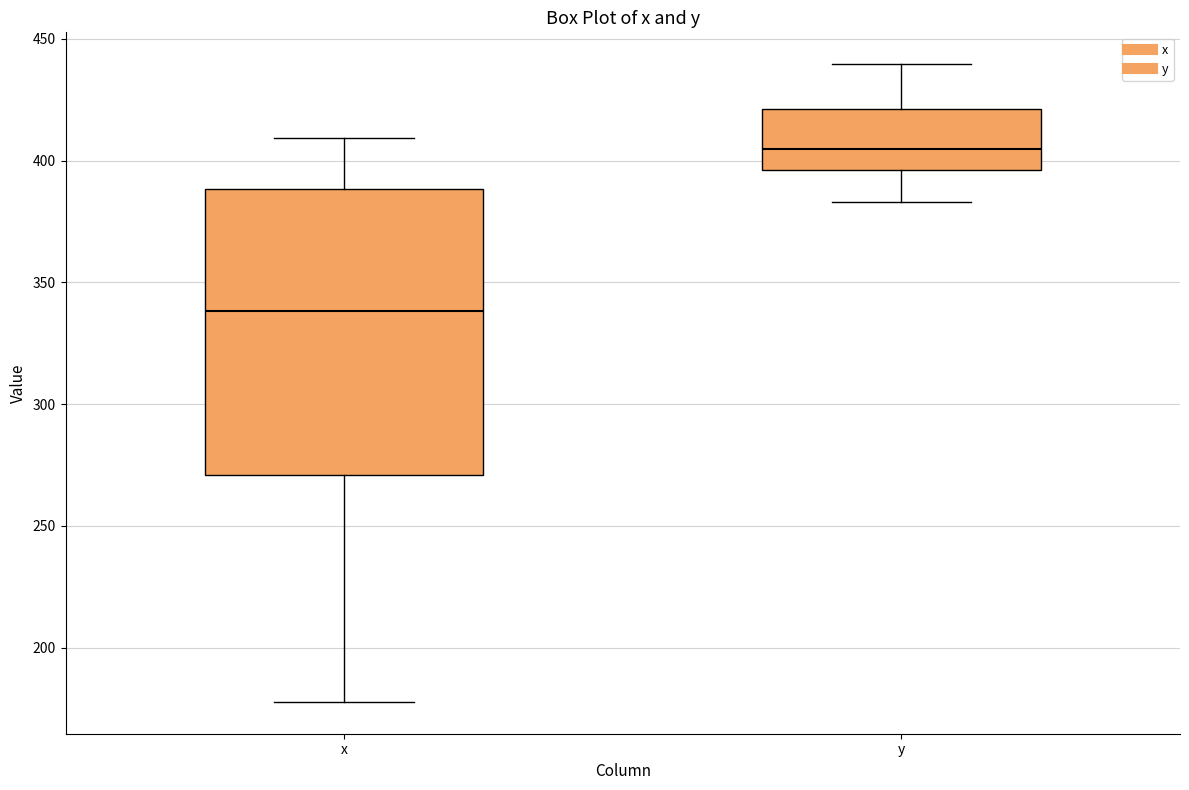

Which box is the tallest, from its lower edge to its upper edge?

x